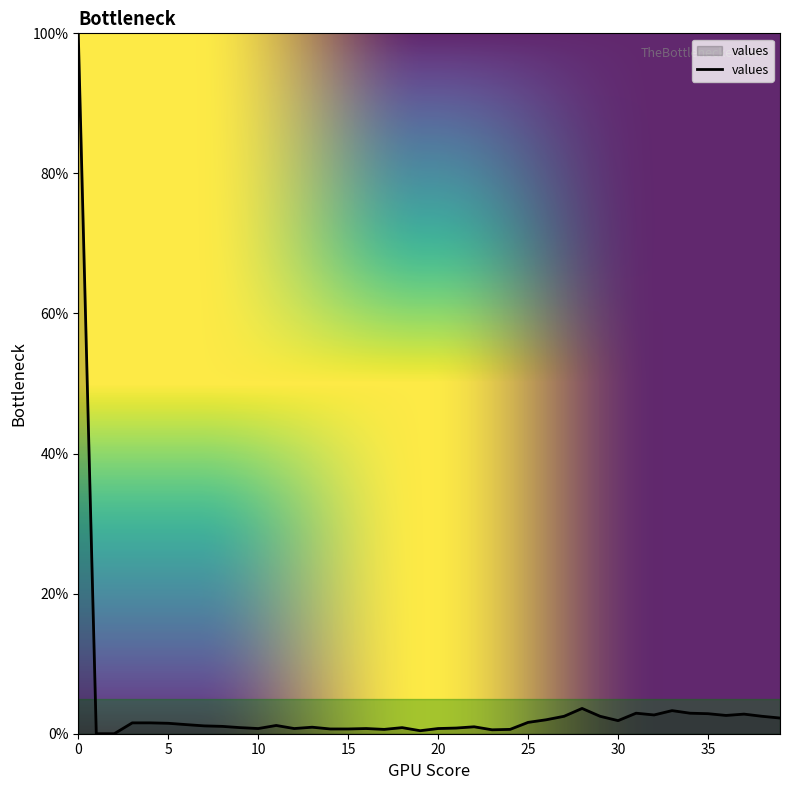

What is the difference between the maximum and minimum values?

100.0